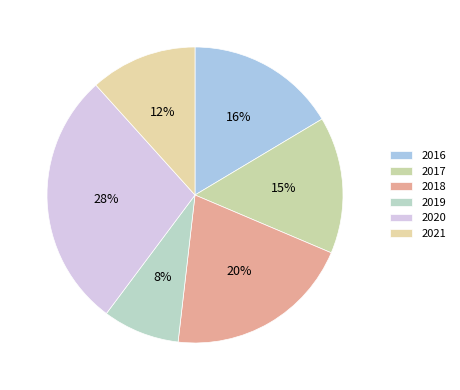

Count the number of slices in the pie.

6